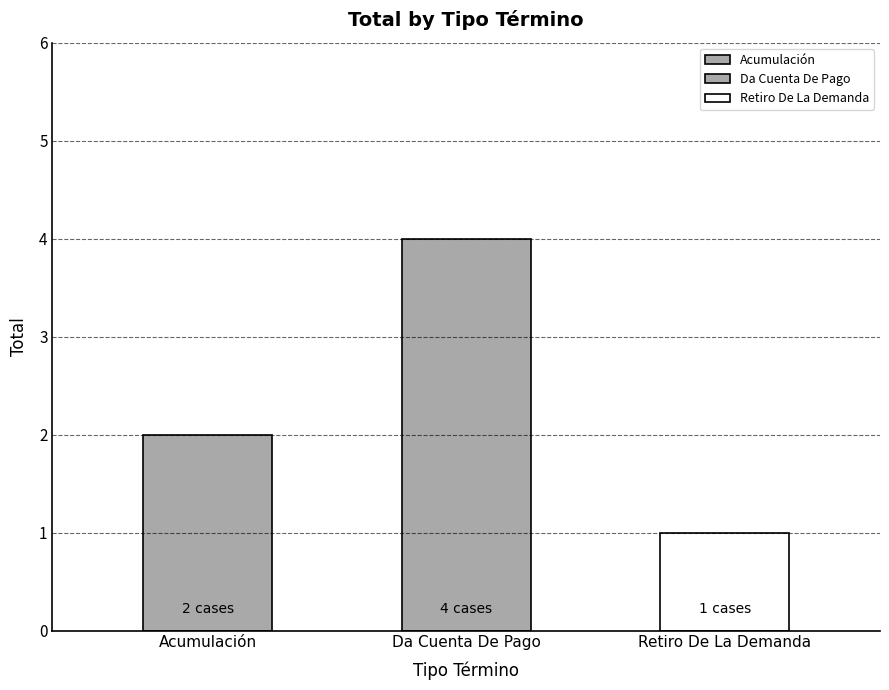

True or false: the data shows 2 at Retiro De La Demanda.

False